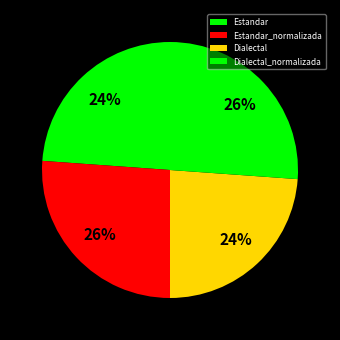

The Estandar slice represents 24% of the pie. True or false?

True